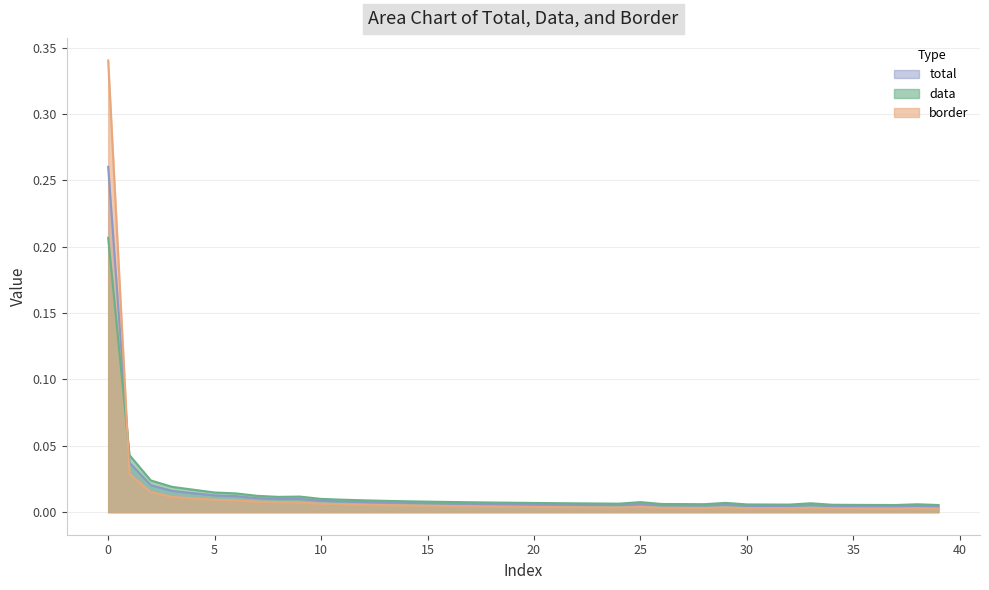

Which category has the lowest value in the data series?

39